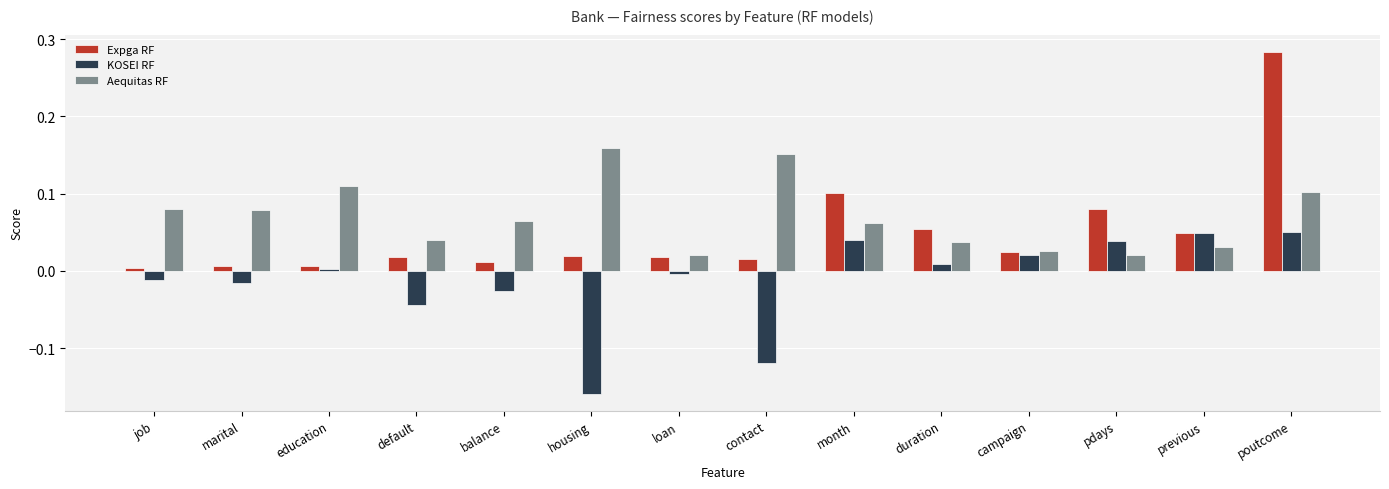

Which category has the lowest value across all series?

housing